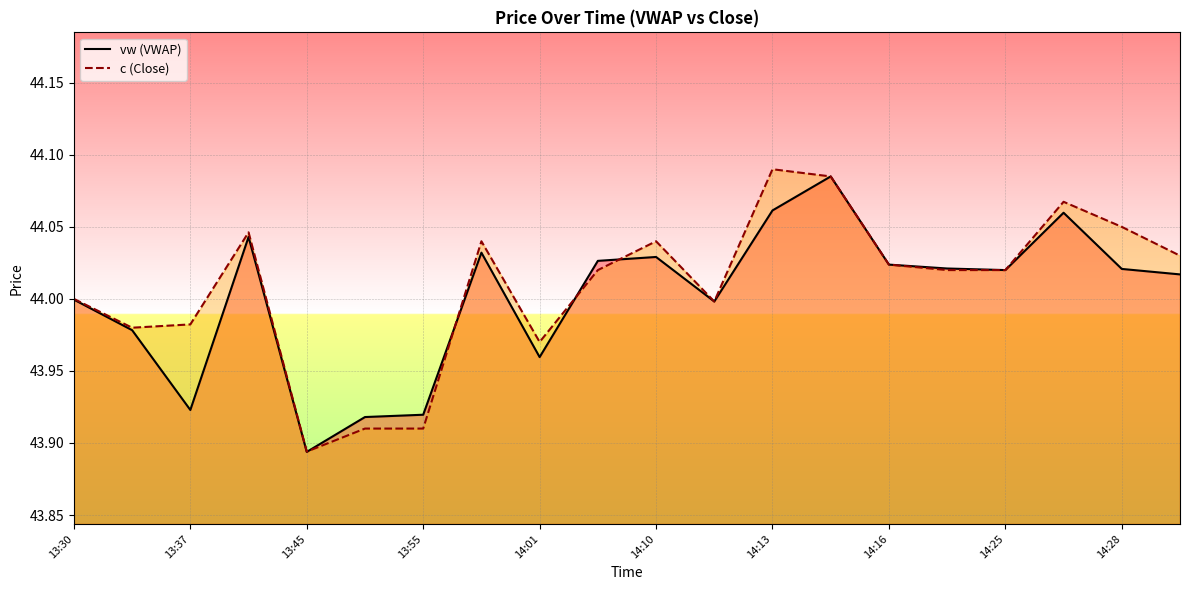

True or false: c (Close) has a value of 71.6 at 19.

False